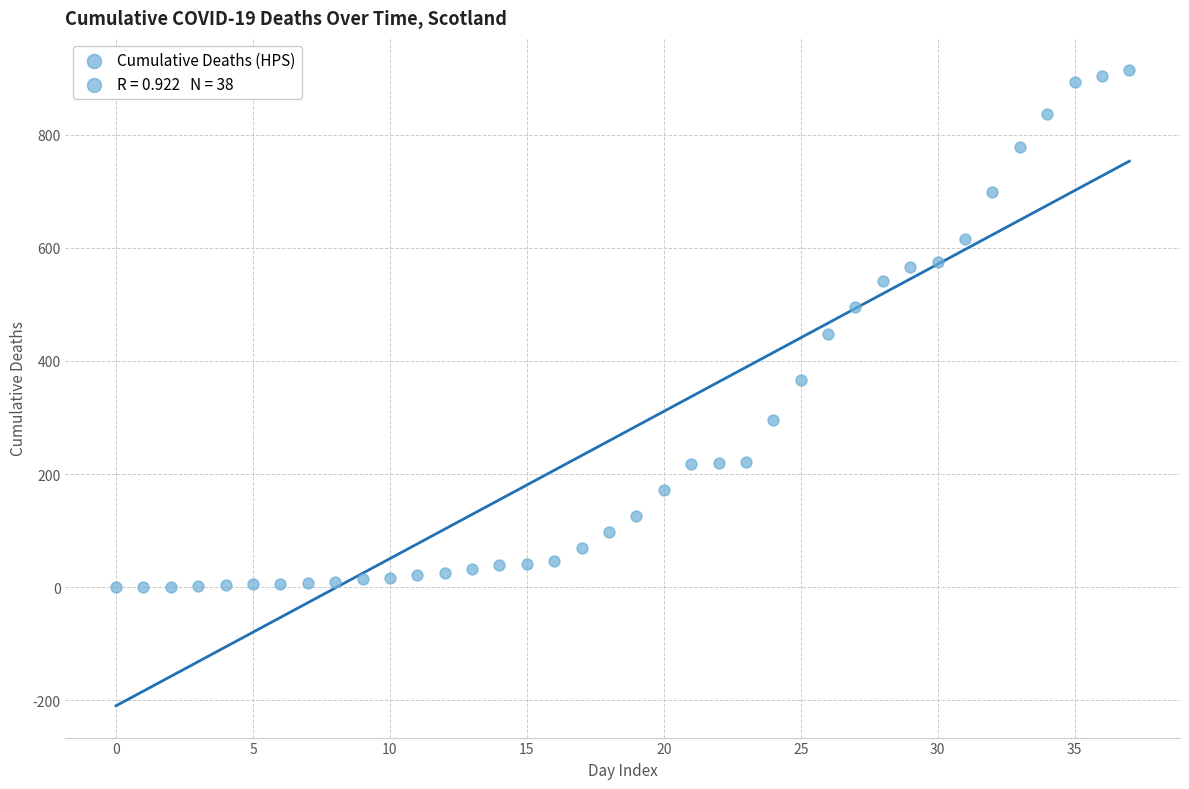

What is the range of Y values (max minus min)?

914